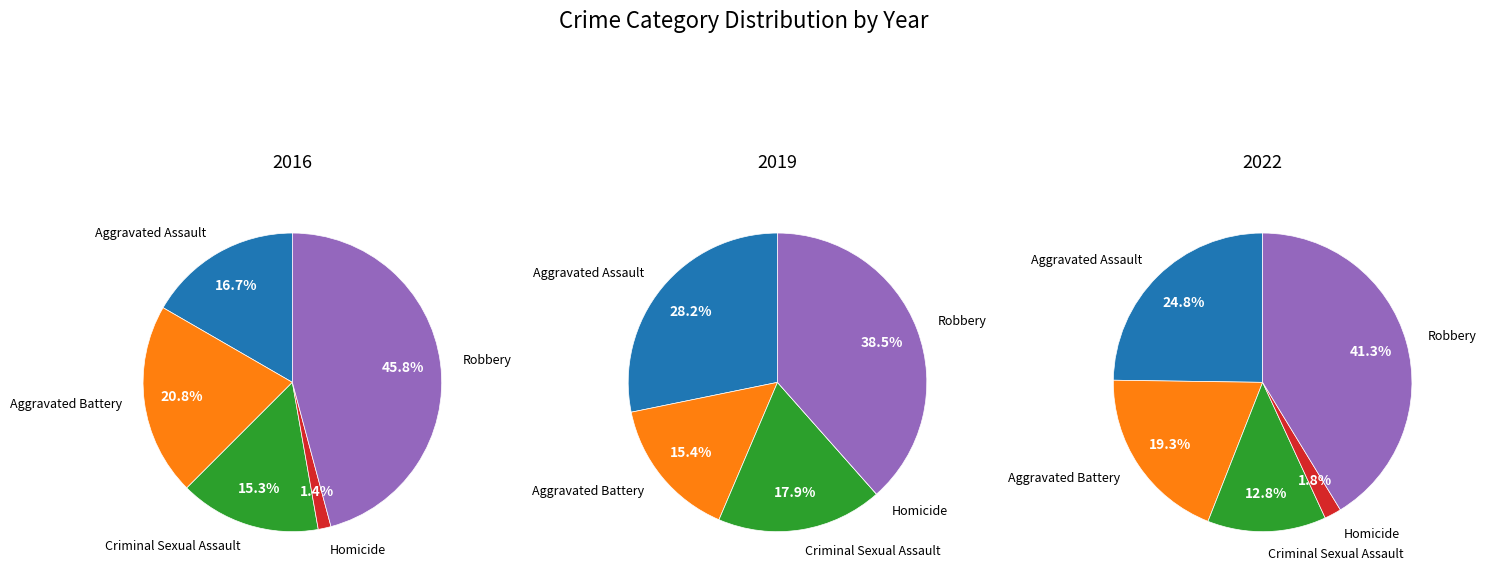

To the nearest percent, what is the difference between the values_2019 and values_2022 slice percentages?

6%